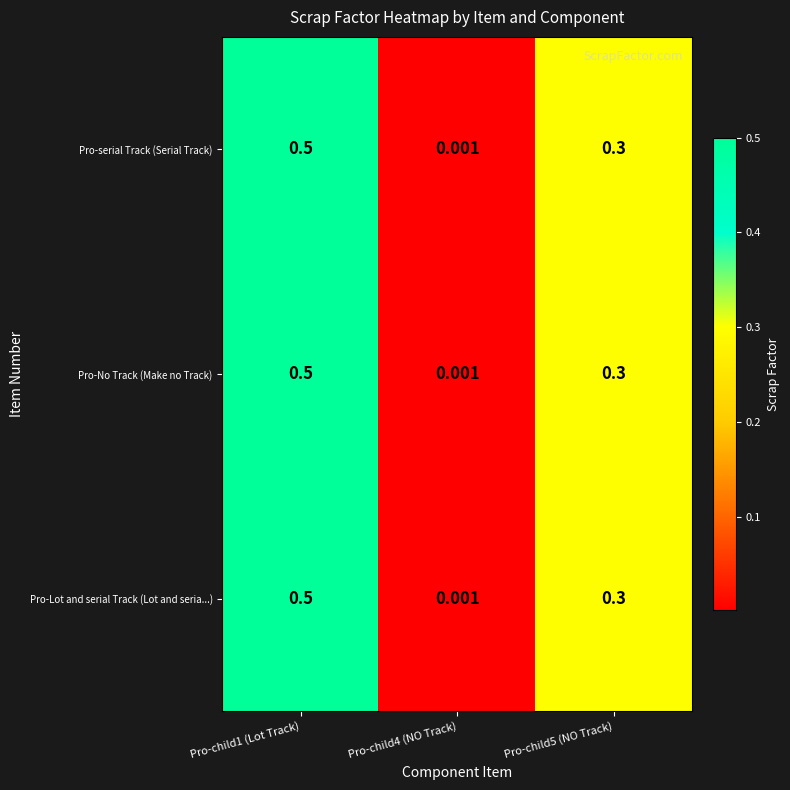

Reading left to right, extract all data points from this chart.

Pro-serial Track (Serial Track): Pro-child1 (Lot Track)=0.5	Pro-child4 (NO Track)=0.0	Pro-child5 (NO Track)=0.3
Pro-No Track (Make no Track): Pro-child1 (Lot Track)=0.5	Pro-child4 (NO Track)=0.0	Pro-child5 (NO Track)=0.3
Pro-Lot and serial Track (Lot and seria...): Pro-child1 (Lot Track)=0.5	Pro-child4 (NO Track)=0.0	Pro-child5 (NO Track)=0.3